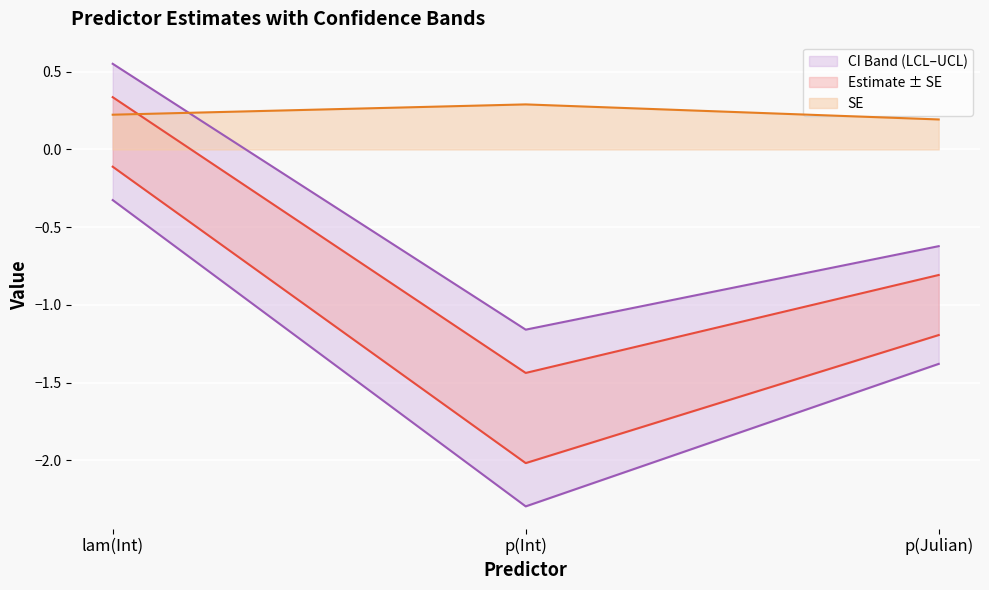

What is the label of the 3rd point from the left?

p(Julian)